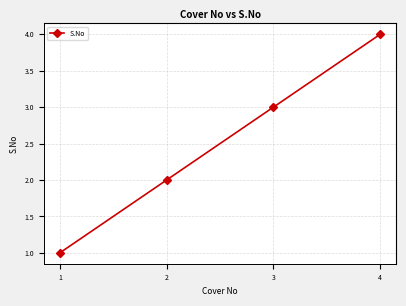

How many data points are less than 3?

2